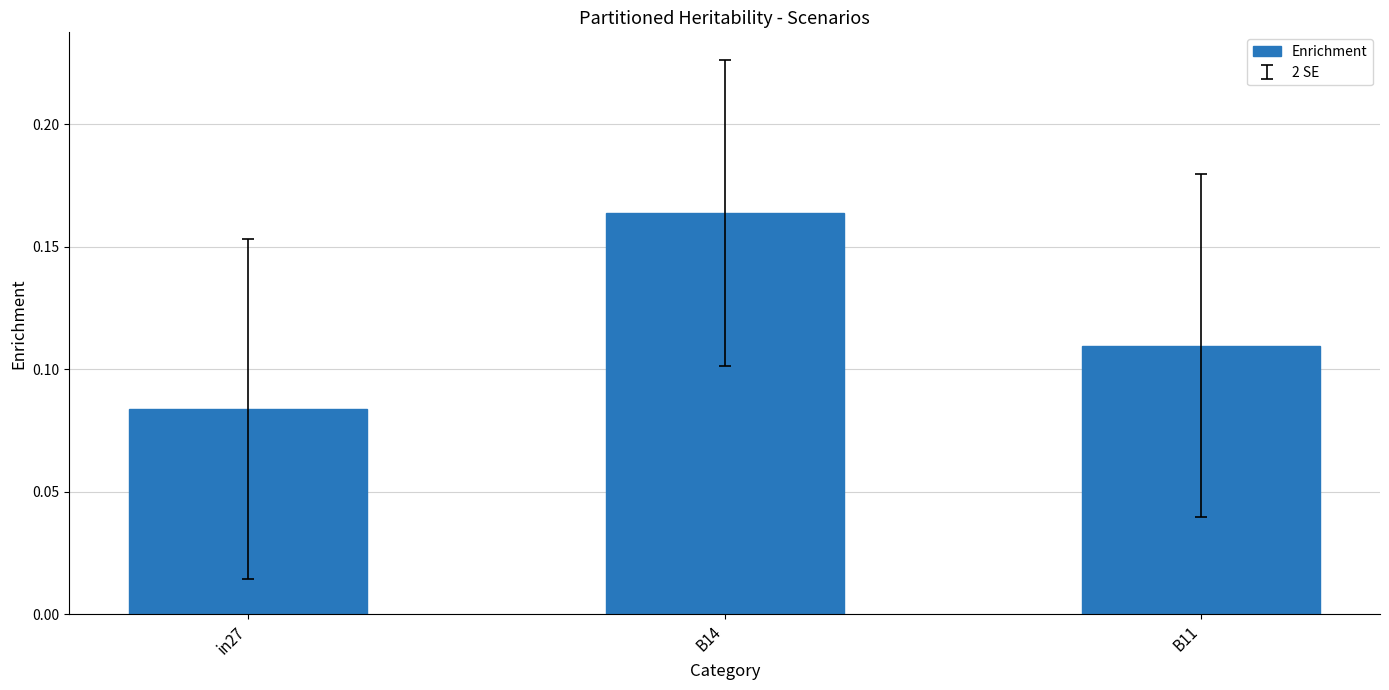

List the labels in order of value, smallest first.

in27, B11, B14